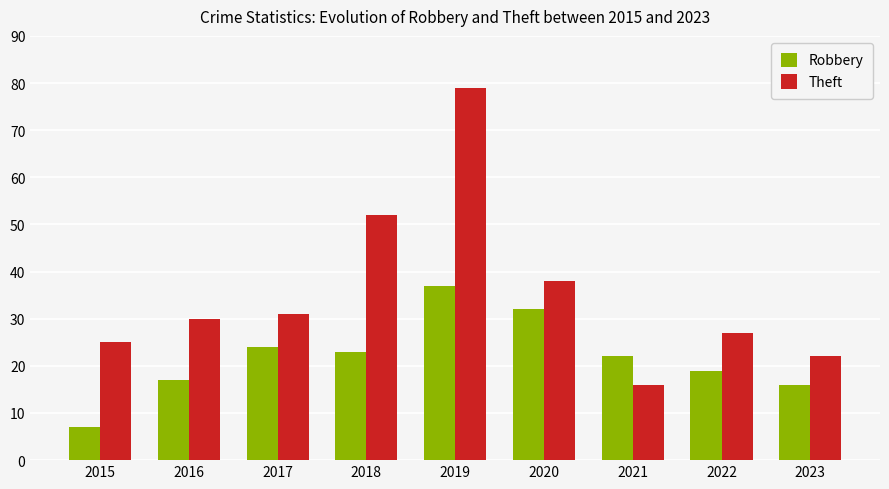

Which series has the largest range (max minus min)?

Theft